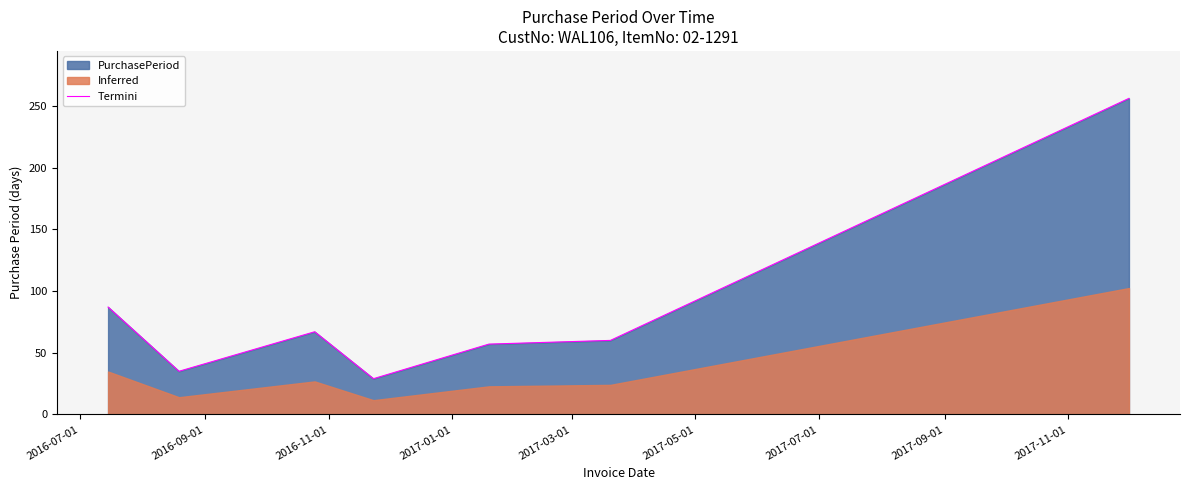

Reading right to left, what are all the values shown in this chart?

256	60	57	29	67	35	87